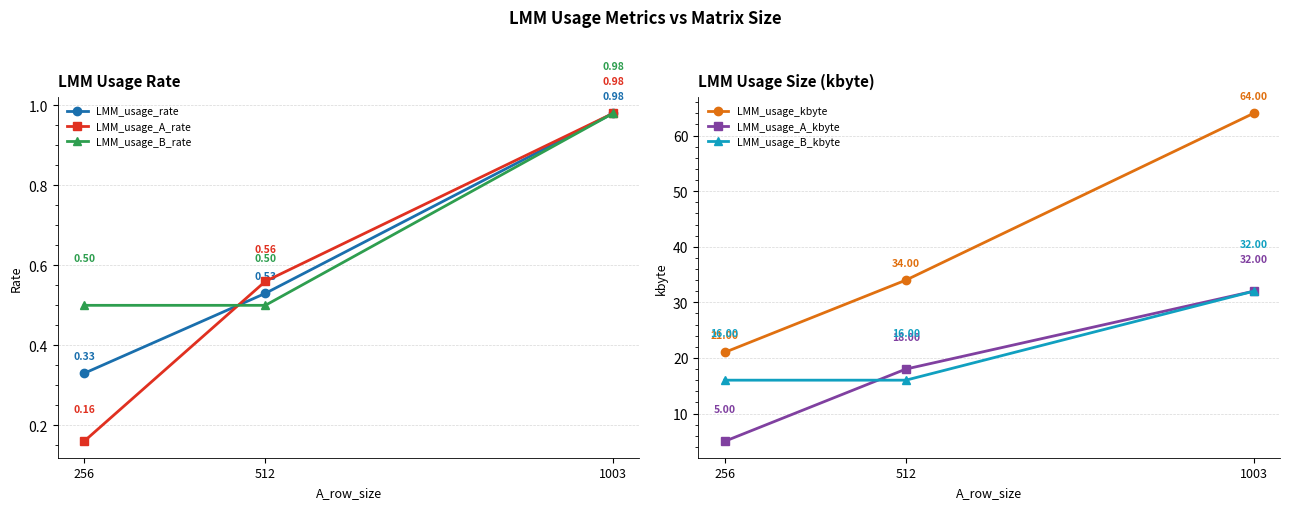

What is the difference between the LMM_usage_A_rate values at 1003 and 512?

0.4